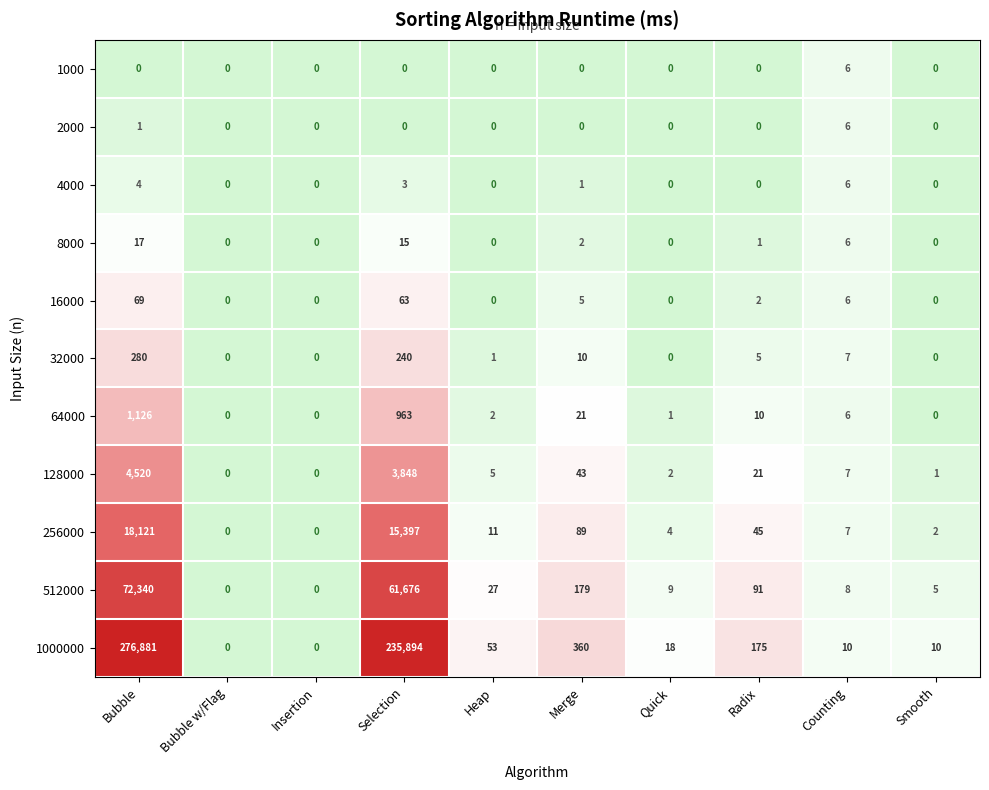

Which series has the widest spread of values?

1000000